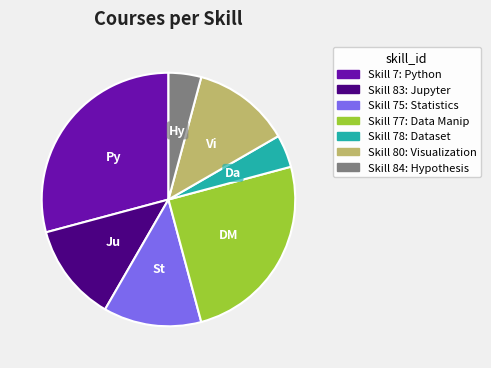

How many slices are in this pie chart?

7